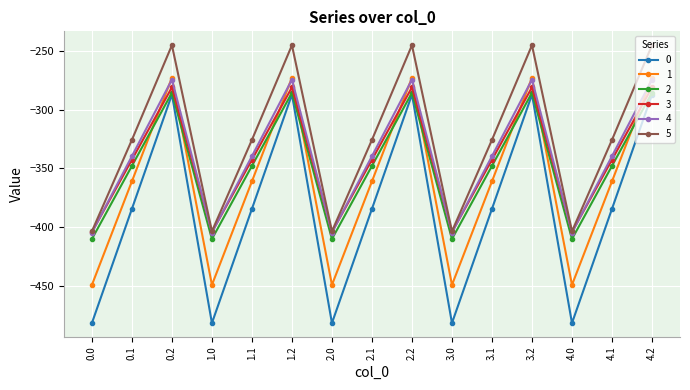

How many distinct data groups are displayed?

6